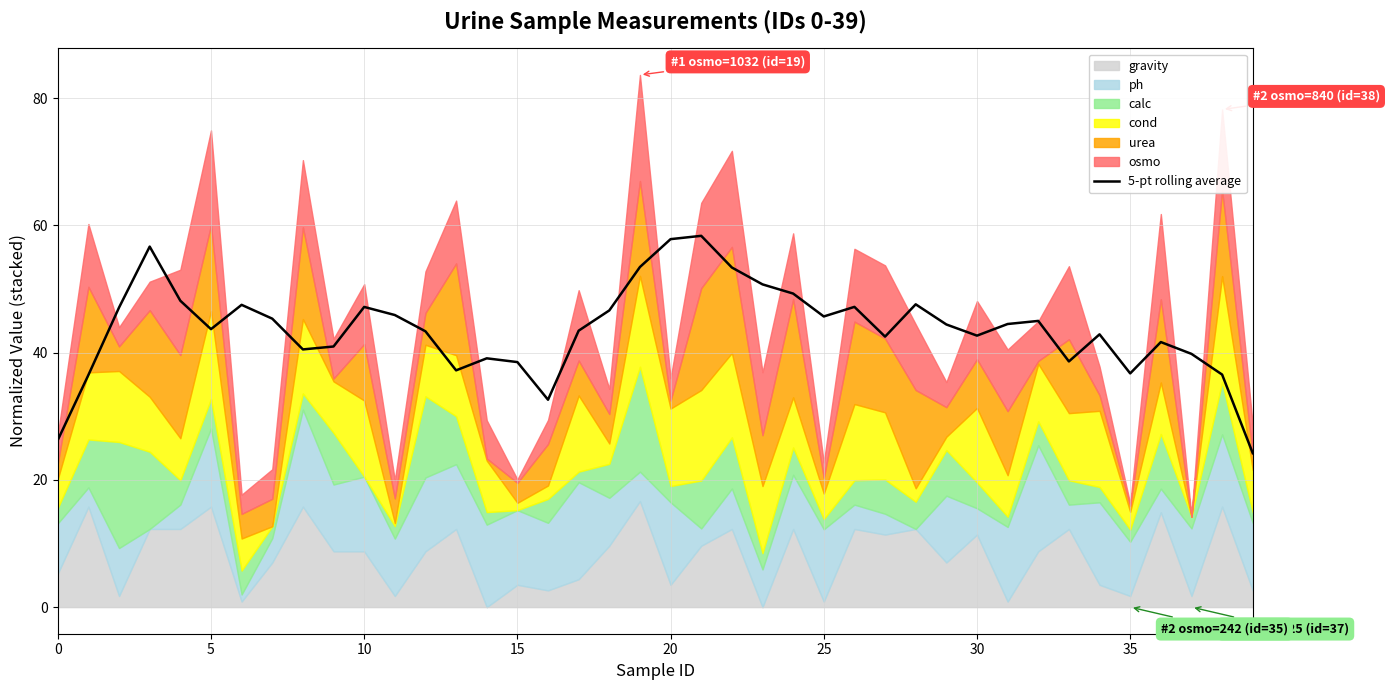

What is the average value?

43.7